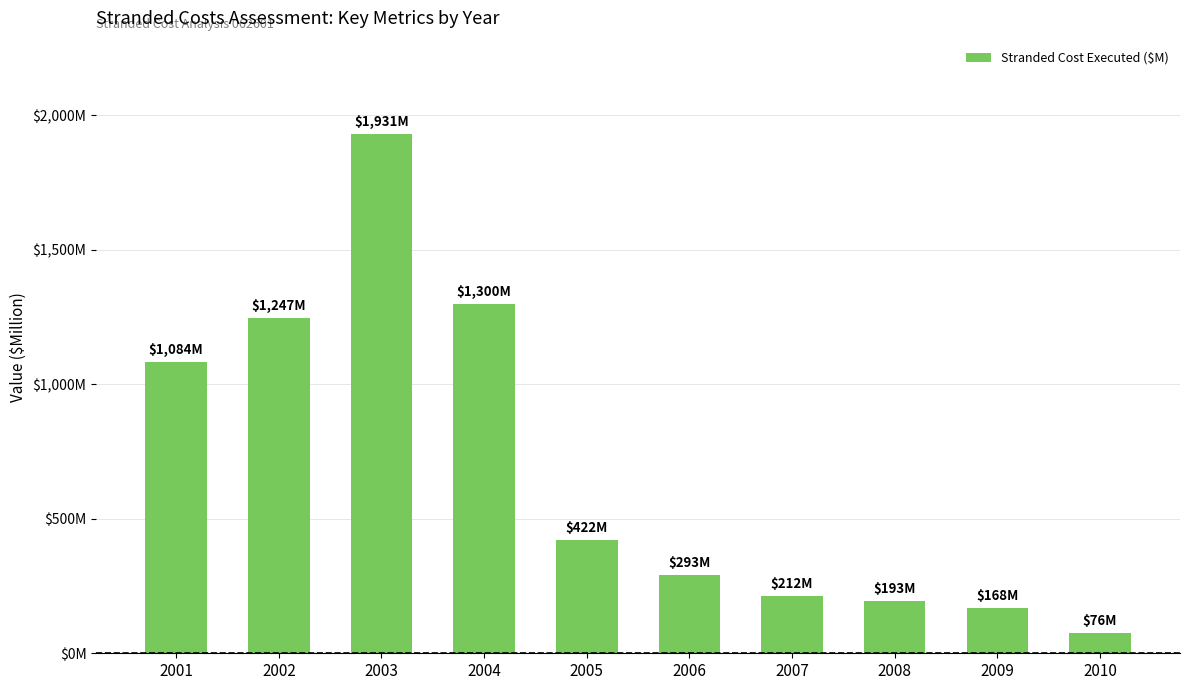

Approximately how many times larger is the value at 2006 compared to 2007?

1.4